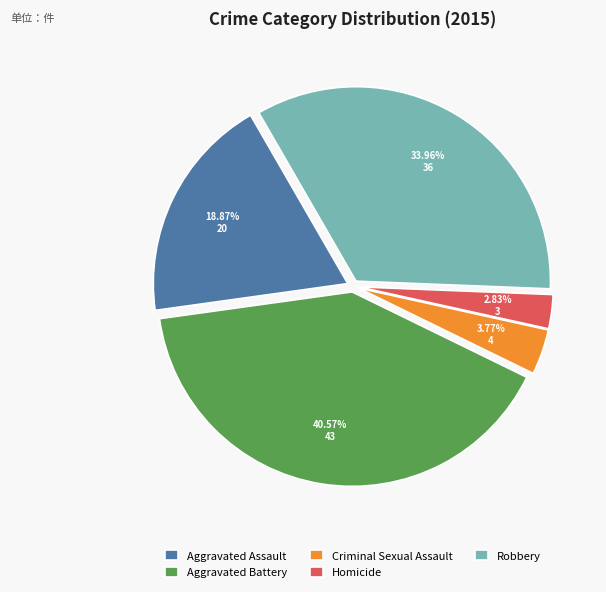

What is the largest slice in the pie chart?

Aggravated Battery